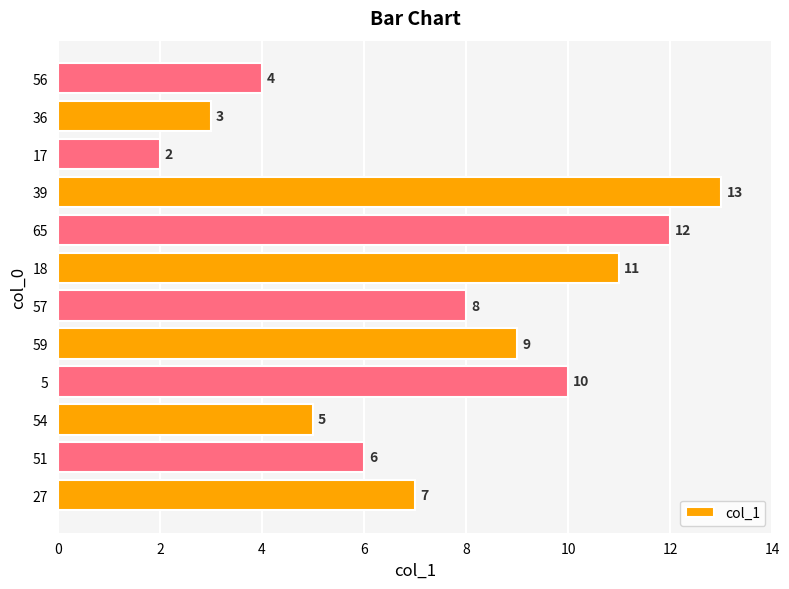

What is the maximum value shown in the chart?

13